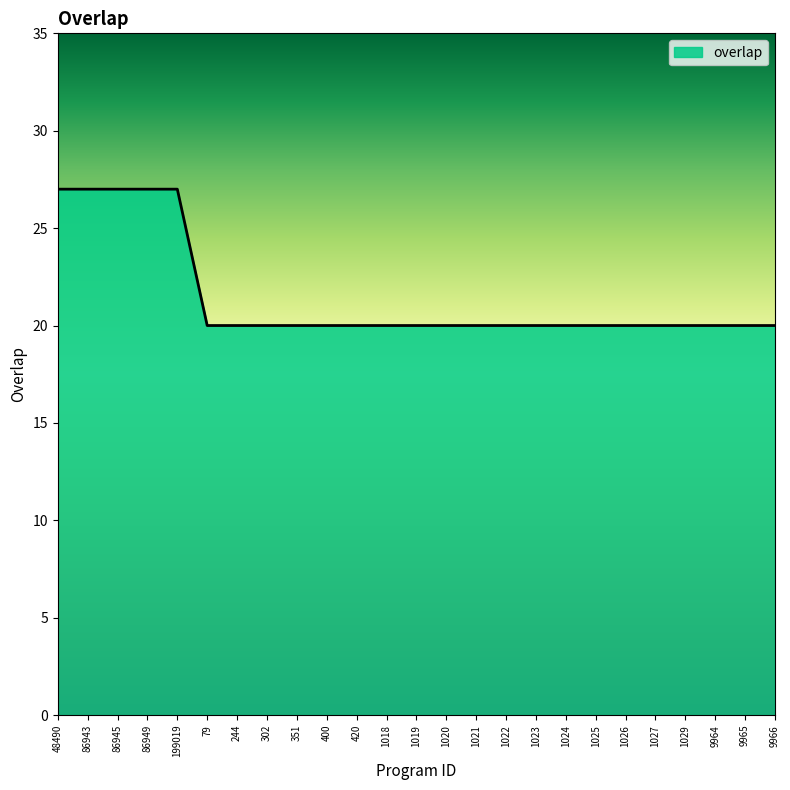

What is the greatest value displayed?

27